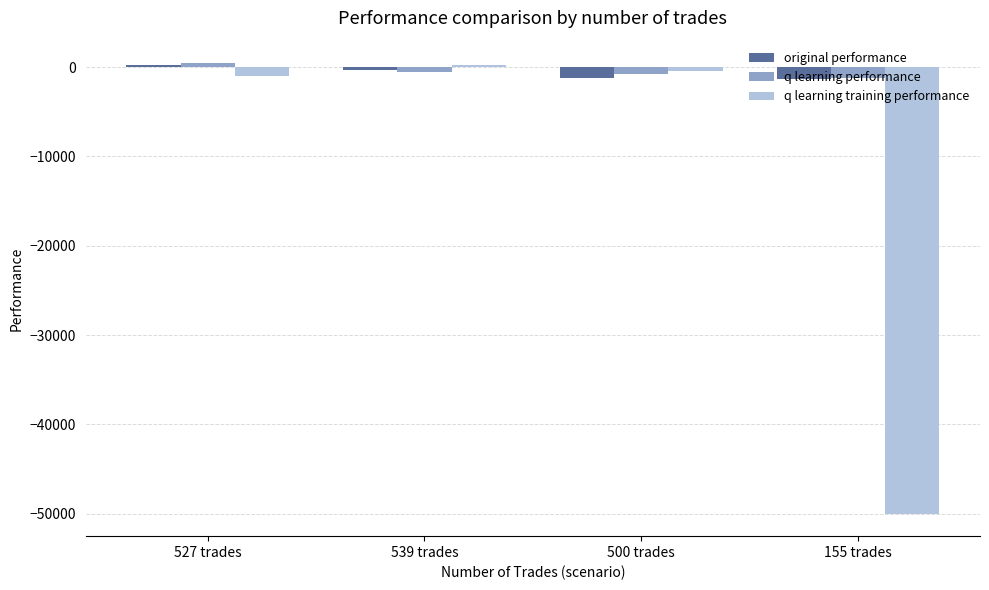

What is the difference between the maximum and minimum values in the q learning performance series?

1622.6